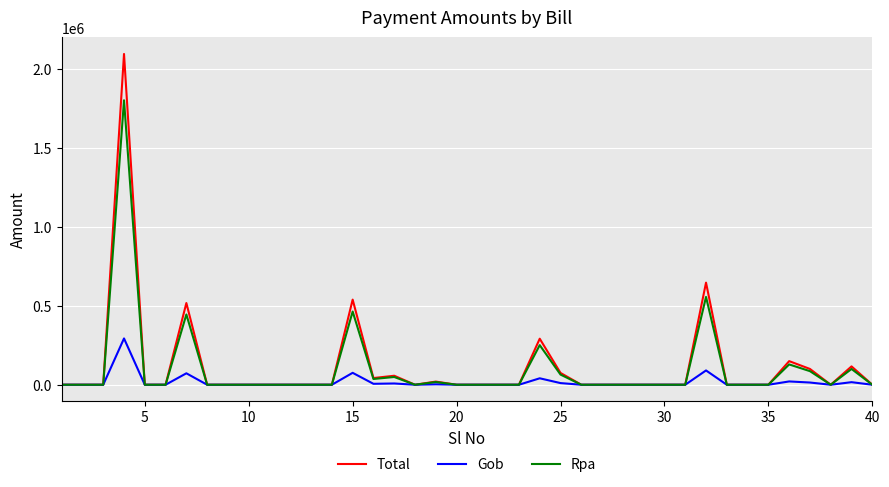

Rank the series by their maximum value, from lowest to highest.

Gob, Rpa, Total